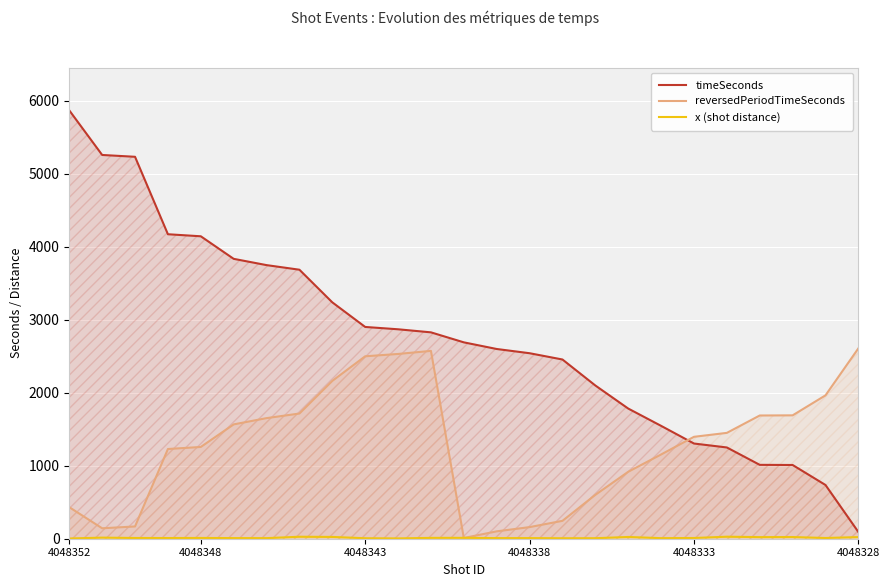

How many distinct data groups are displayed?

3